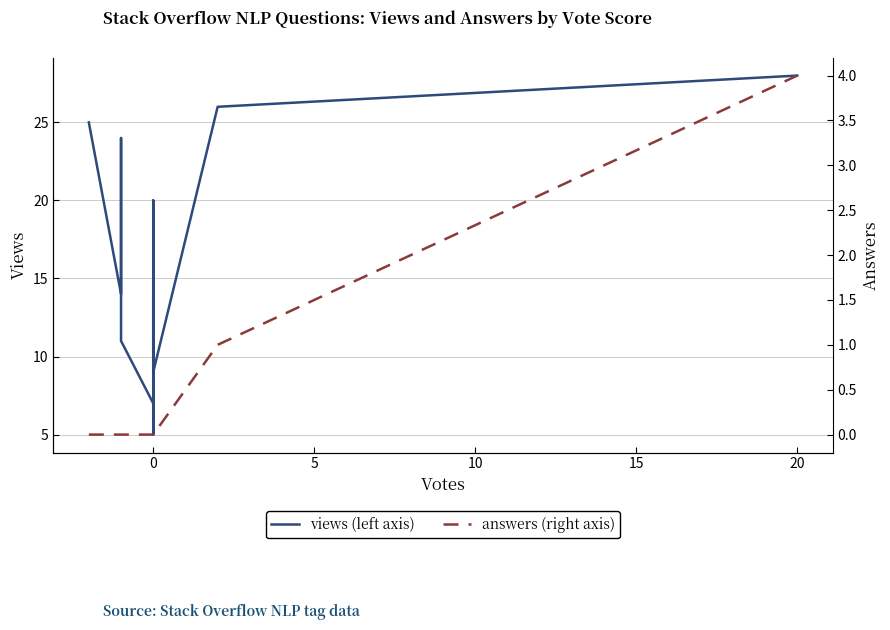

What is the value of the views (left axis) point at the 12th from the left?

9